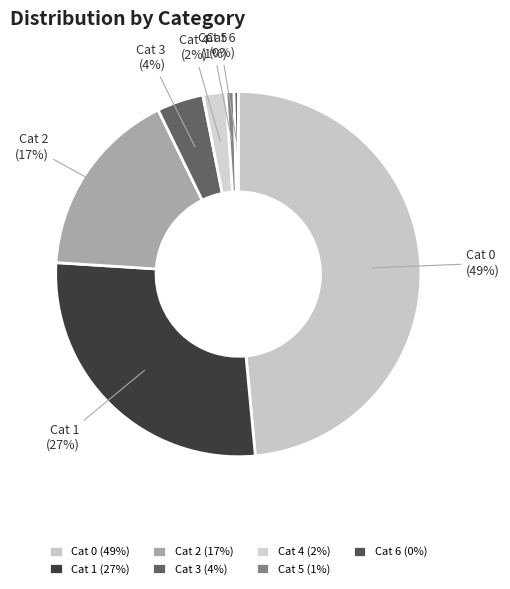

Which category has the biggest portion of the pie?

Cat 0 (49%)